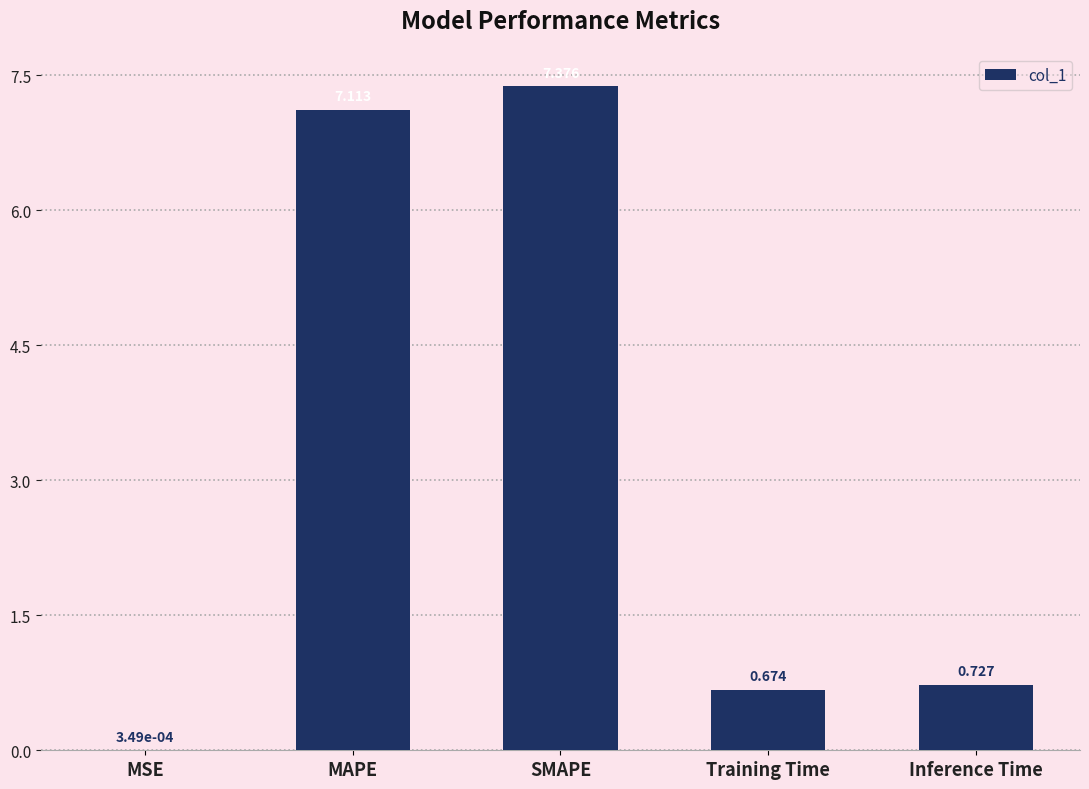

Which has a higher value, MSE or MAPE?

MAPE